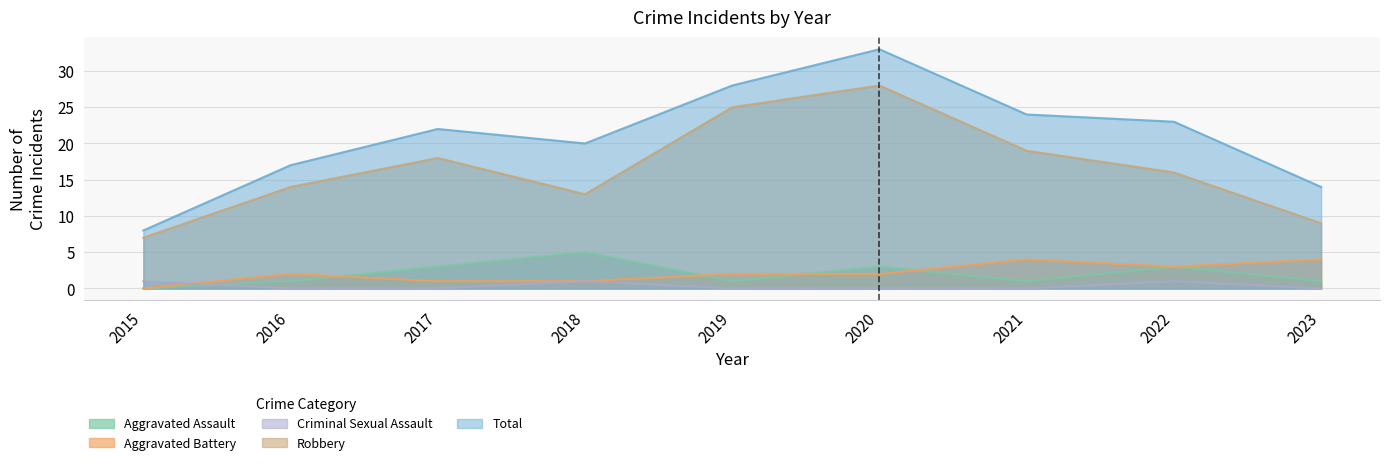

List the labels in order of Total value, largest first.

2020, 2019, 2021, 2022, 2017, 2018, 2016, 2023, 2015